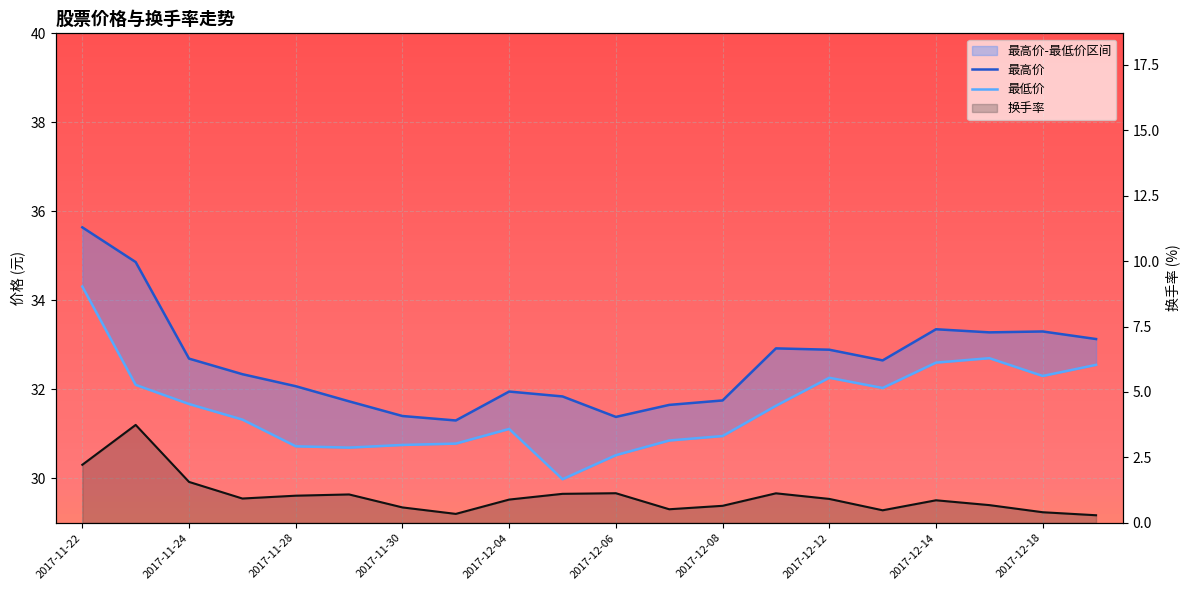

Is the value of 换手率 at 2017-12-19 greater than the value of 最低价 at 2017-11-29?

No